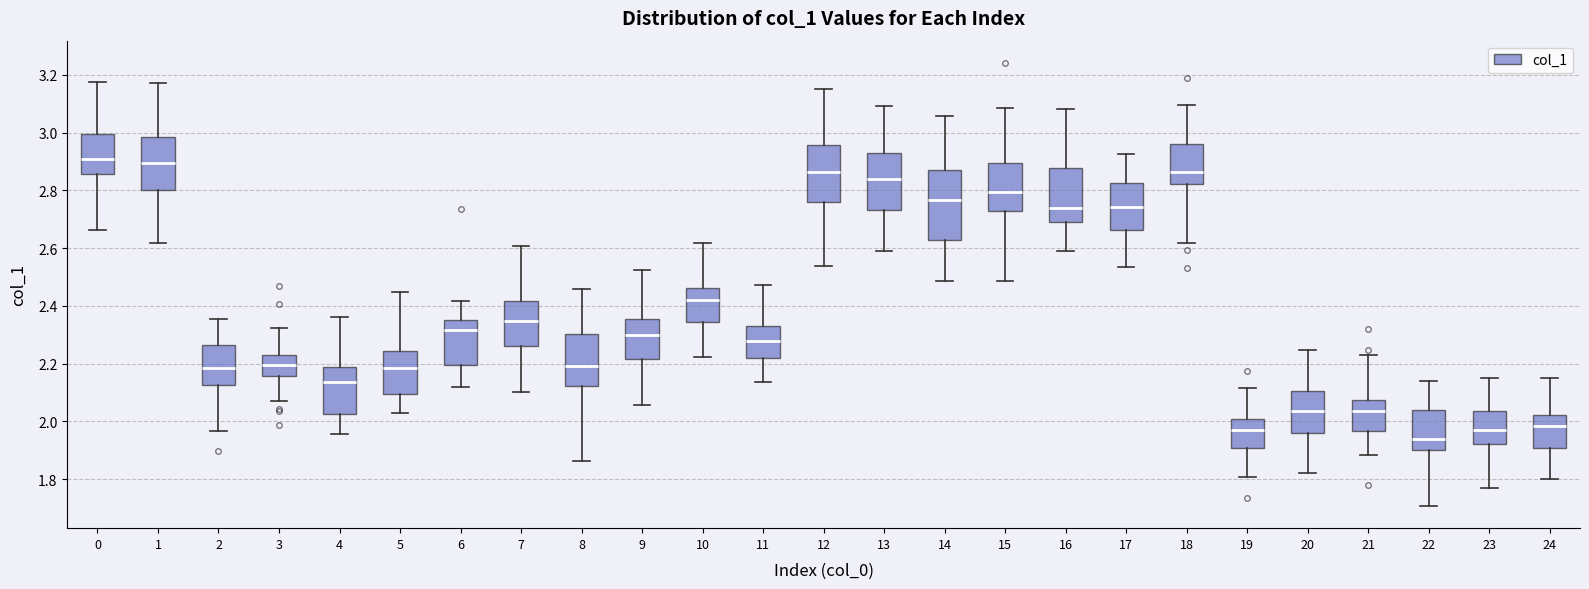

Reading left to right, read every box against the y-axis: the position of its median line, the range the box covers, and the ends of its whiskers. The values are not printed on the chart, so give them approximately, as read against the axis.

0: median 2.90, box 2.86 to 3.00, whiskers 2.66 to 3.18
1: median 2.90, box 2.80 to 2.98, whiskers 2.62 to 3.18
2: median 2.18, box 2.12 to 2.26, whiskers 1.96 to 2.36
3: median 2.20, box 2.16 to 2.24, whiskers 2.08 to 2.32
4: median 2.14, box 2.02 to 2.18, whiskers 1.96 to 2.36
5: median 2.18, box 2.10 to 2.24, whiskers 2.02 to 2.44
6: median 2.32, box 2.20 to 2.36, whiskers 2.12 to 2.42
7: median 2.34, box 2.26 to 2.42, whiskers 2.10 to 2.60
8: median 2.20, box 2.12 to 2.30, whiskers 1.86 to 2.46
9: median 2.30, box 2.22 to 2.36, whiskers 2.06 to 2.52
10: median 2.42, box 2.34 to 2.46, whiskers 2.22 to 2.62
11: median 2.28, box 2.22 to 2.32, whiskers 2.14 to 2.48
12: median 2.86, box 2.76 to 2.96, whiskers 2.54 to 3.16
13: median 2.84, box 2.74 to 2.92, whiskers 2.58 to 3.10
14: median 2.76, box 2.62 to 2.88, whiskers 2.48 to 3.06
15: median 2.80, box 2.72 to 2.90, whiskers 2.48 to 3.08
16: median 2.74, box 2.70 to 2.88, whiskers 2.58 to 3.08
17: median 2.74, box 2.66 to 2.82, whiskers 2.54 to 2.92
18: median 2.86, box 2.82 to 2.96, whiskers 2.62 to 3.10
19: median 1.98, box 1.90 to 2.00, whiskers 1.80 to 2.12
20: median 2.04, box 1.96 to 2.10, whiskers 1.82 to 2.24
21: median 2.04, box 1.96 to 2.08, whiskers 1.88 to 2.22
22: median 1.94, box 1.90 to 2.04, whiskers 1.70 to 2.14
23: median 1.98, box 1.92 to 2.04, whiskers 1.78 to 2.14
24: median 1.98, box 1.90 to 2.02, whiskers 1.80 to 2.14